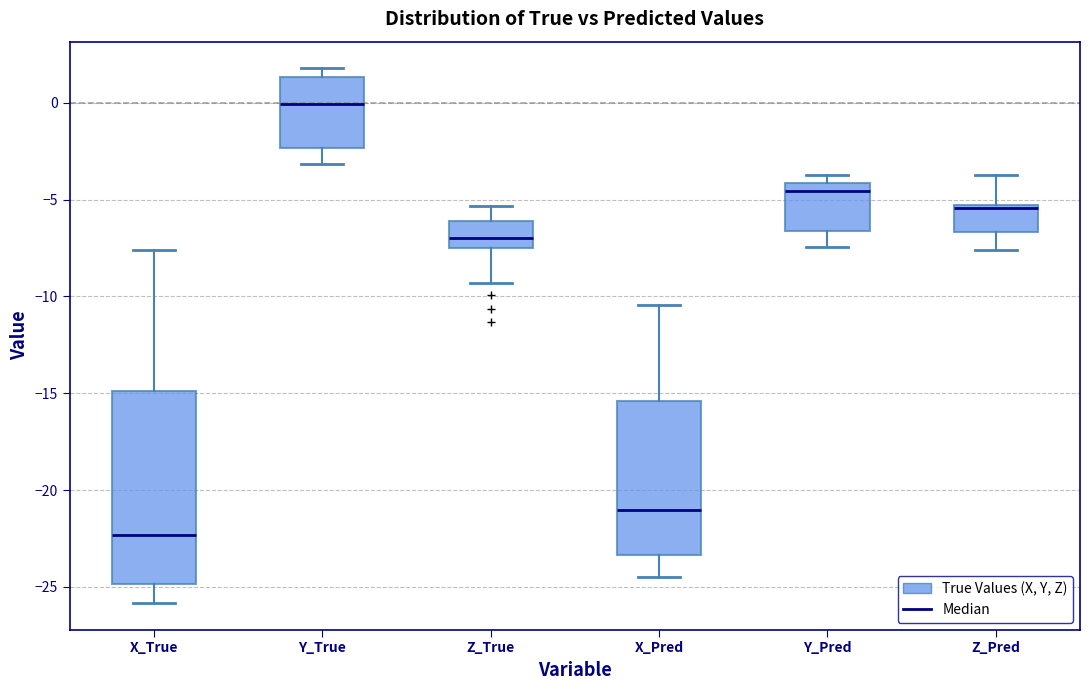

Which box's median line is the highest?

Y_True